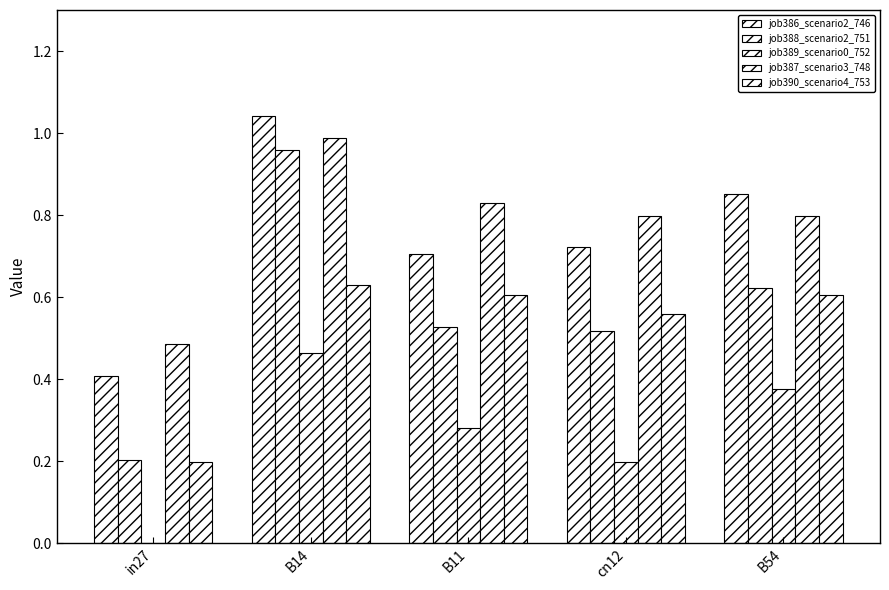

How many categories are shown in the chart?

5